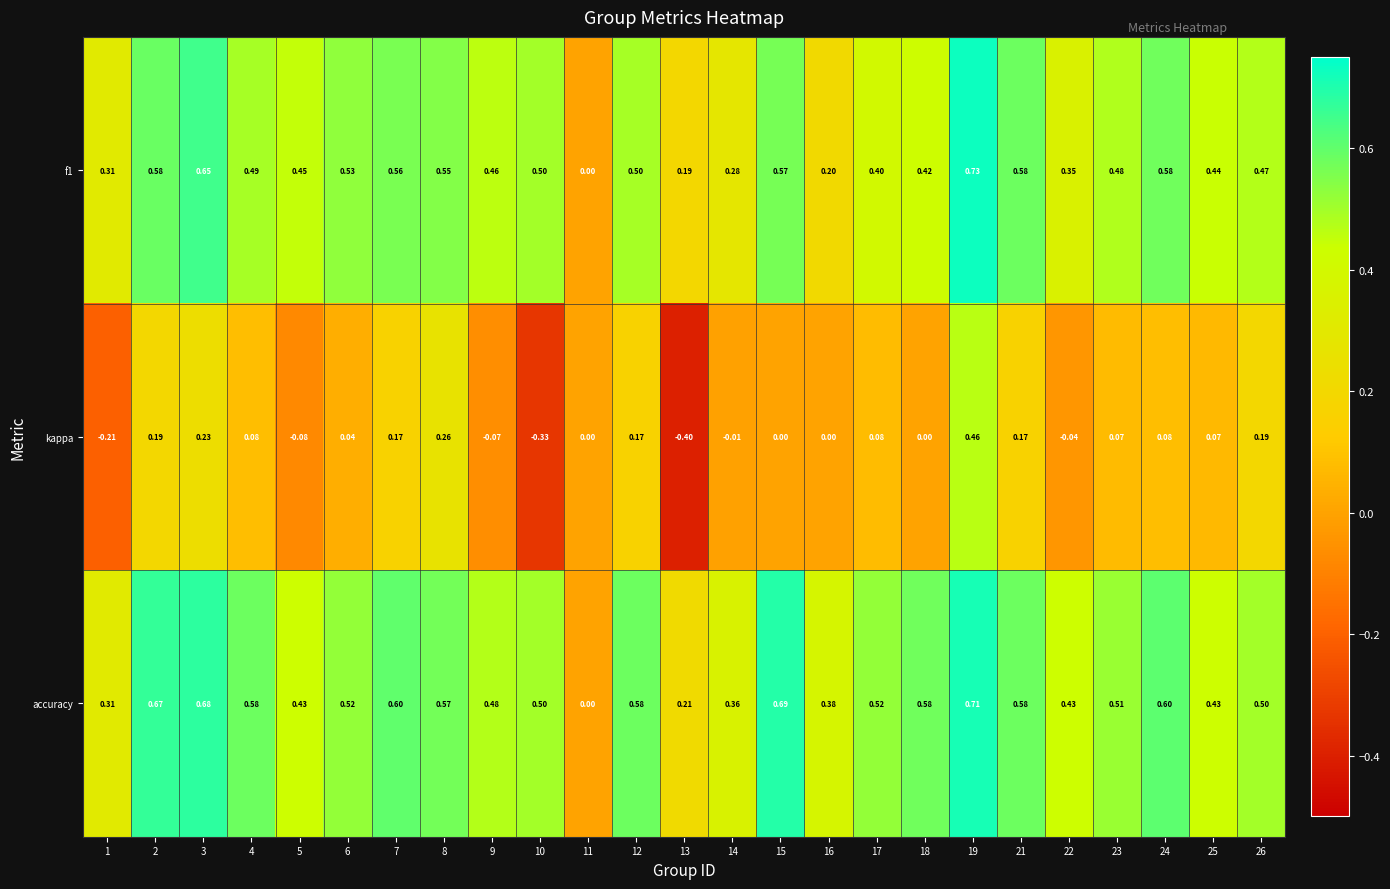

Rank the series by their maximum value, from lowest to highest.

kappa, accuracy, f1